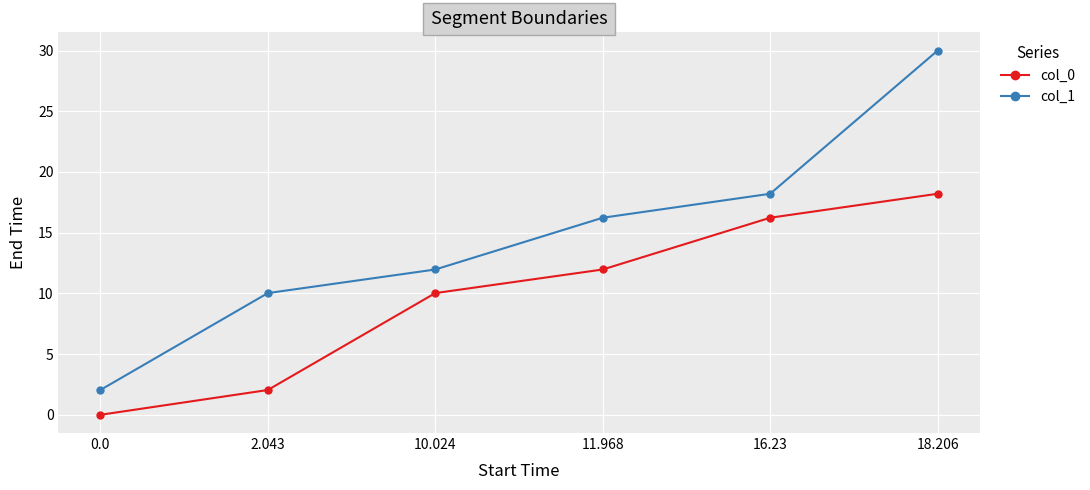

Reading left to right, transcribe all the data shown in this chart.

col_0: 0.0=0.0	2.043=2.0	10.024=10.0	11.968=12.0	16.23=16.2	18.206=18.2
col_1: 0.0=2.0	2.043=10.0	10.024=12.0	11.968=16.2	16.23=18.2	18.206=30.0